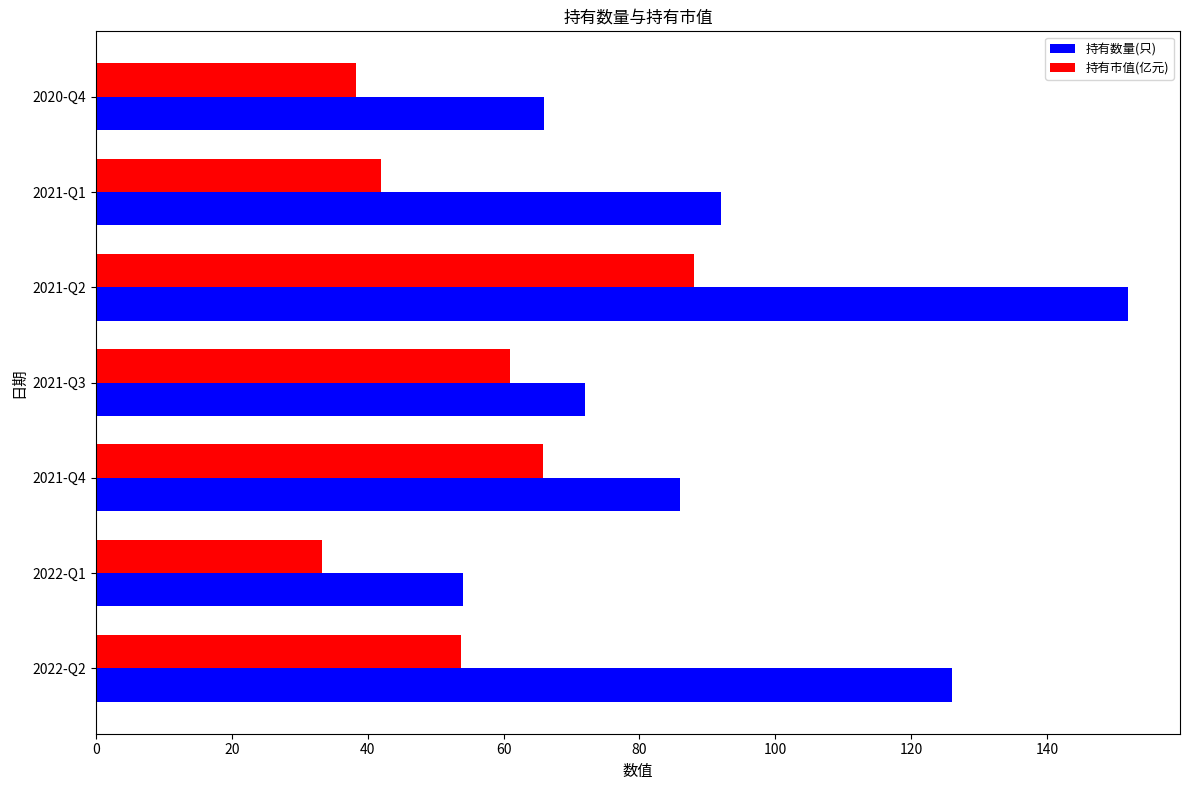

List the labels in order of 持有数量(只) value, largest first.

2021-Q2, 2022-Q2, 2021-Q1, 2021-Q4, 2021-Q3, 2020-Q4, 2022-Q1